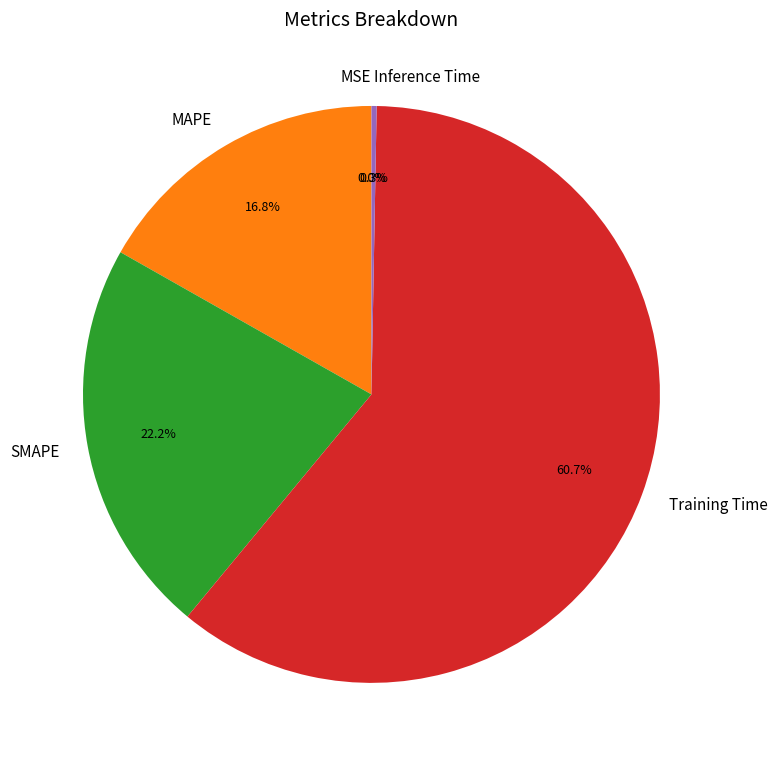

Which slice is the largest?

Training Time